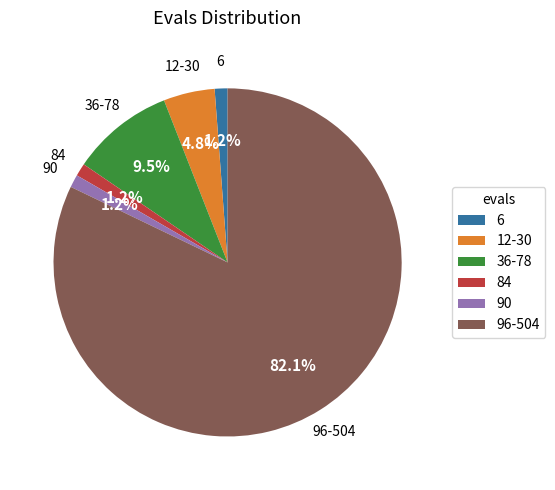

What percentage is NOT represented by 6?

98.8%